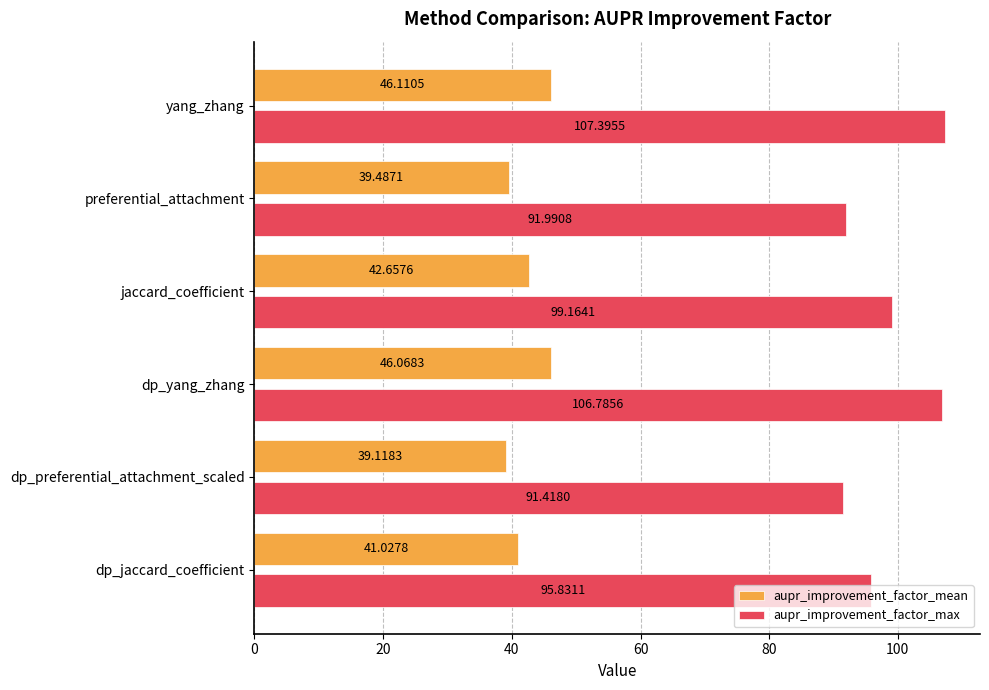

At which category is the sum across all series the highest?

yang_zhang